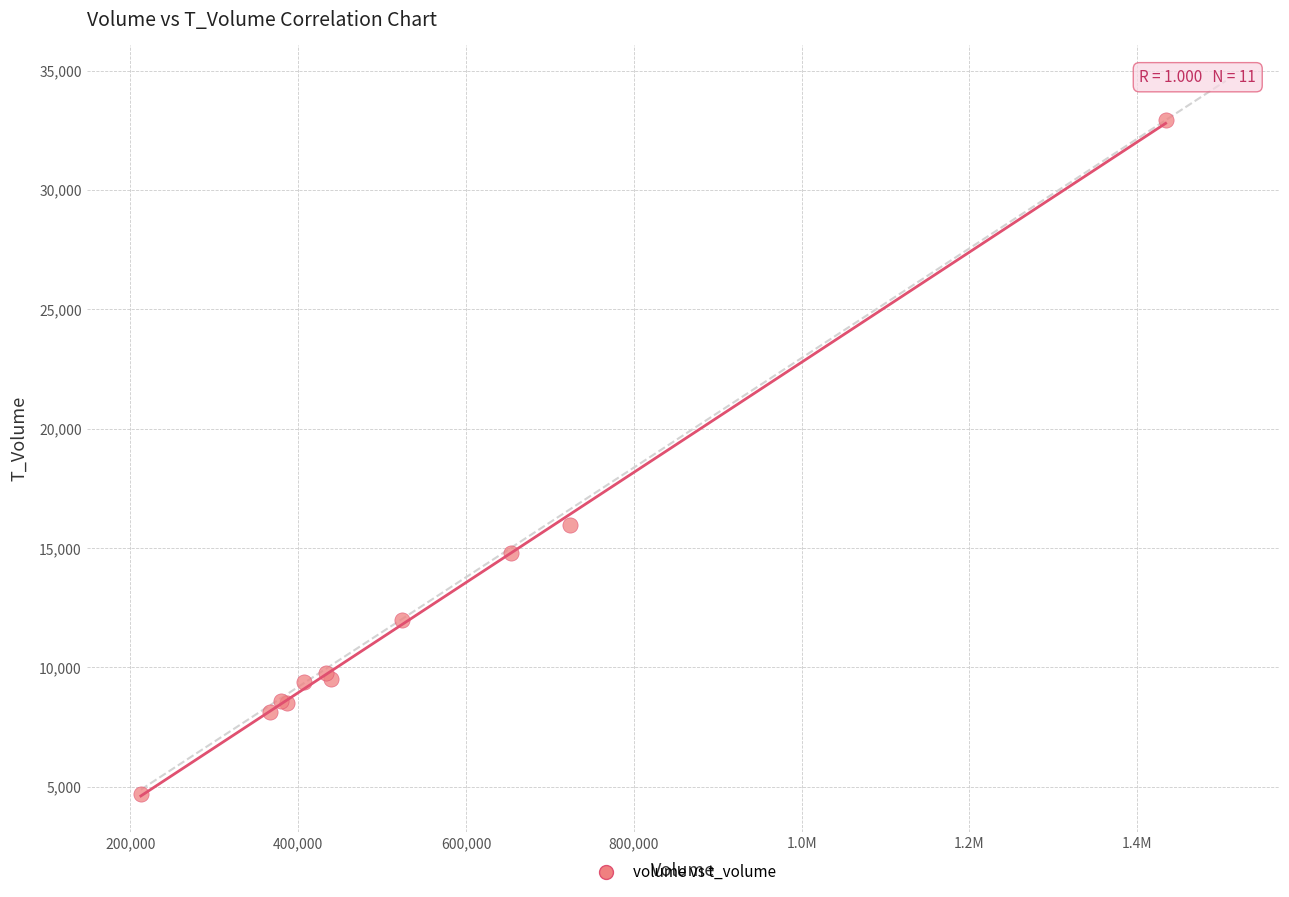

What Y value in the scatter plot is closest to 18816?

15976